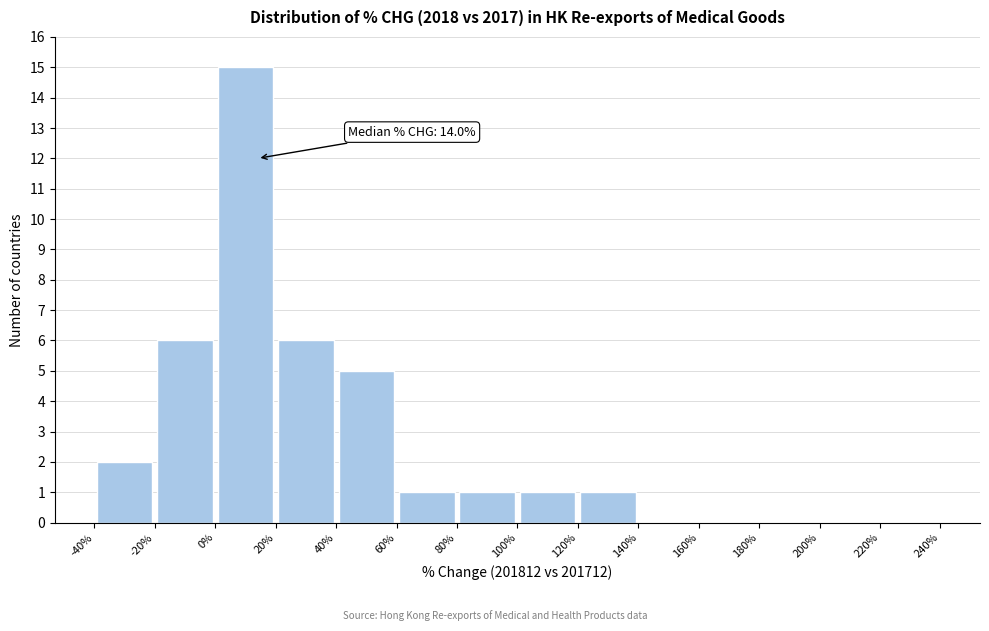

Which range on the x-axis has the tallest bar?

0% to 20%